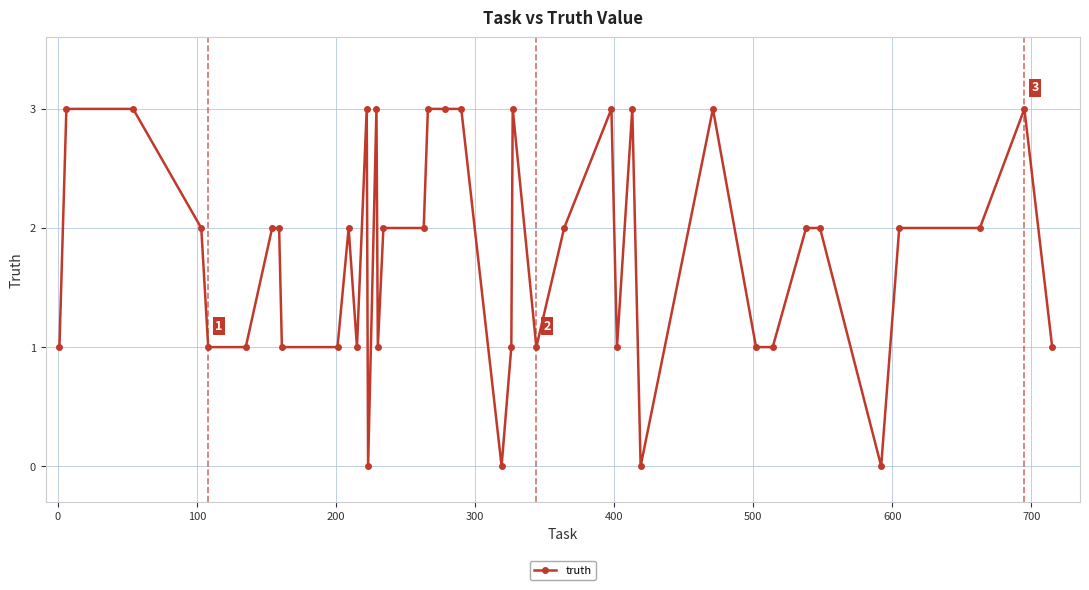

What is the value of the 15th point from the left?

3